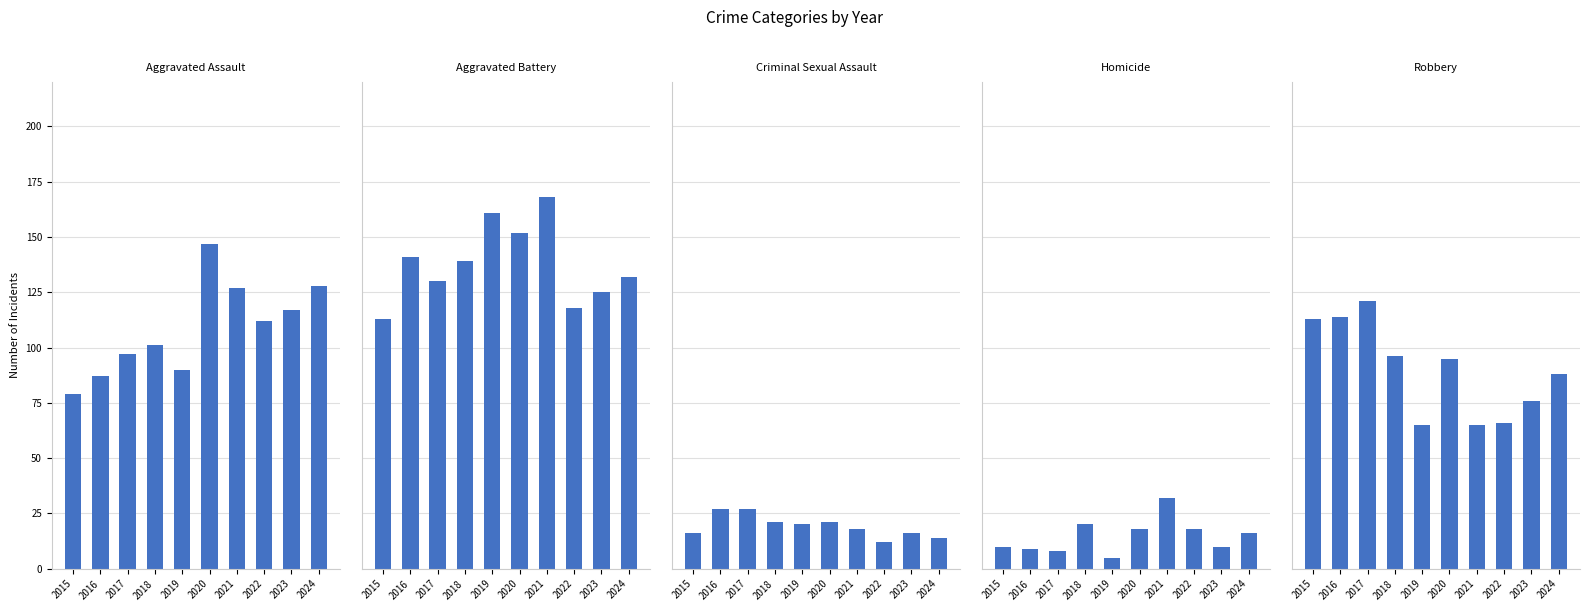

Does the chart contain any negative values?

No